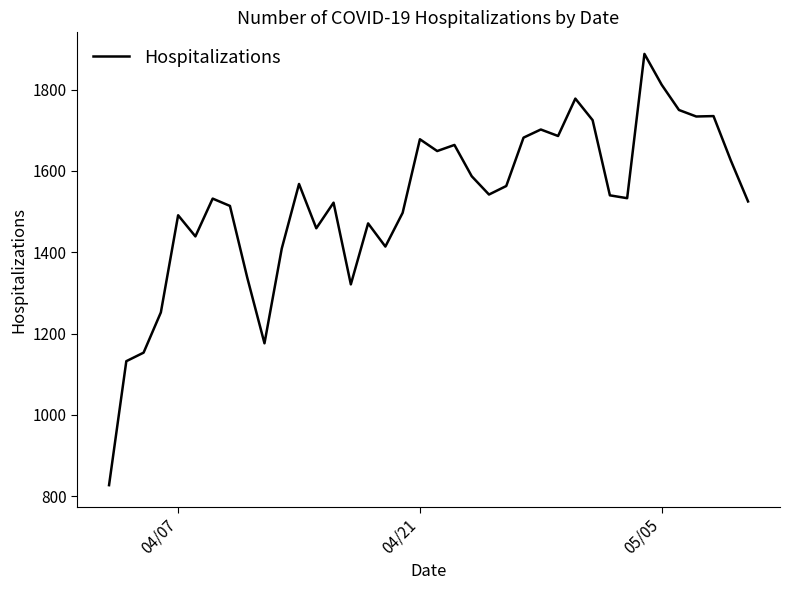

True or false: the data has more than 1 interior local peaks.

True